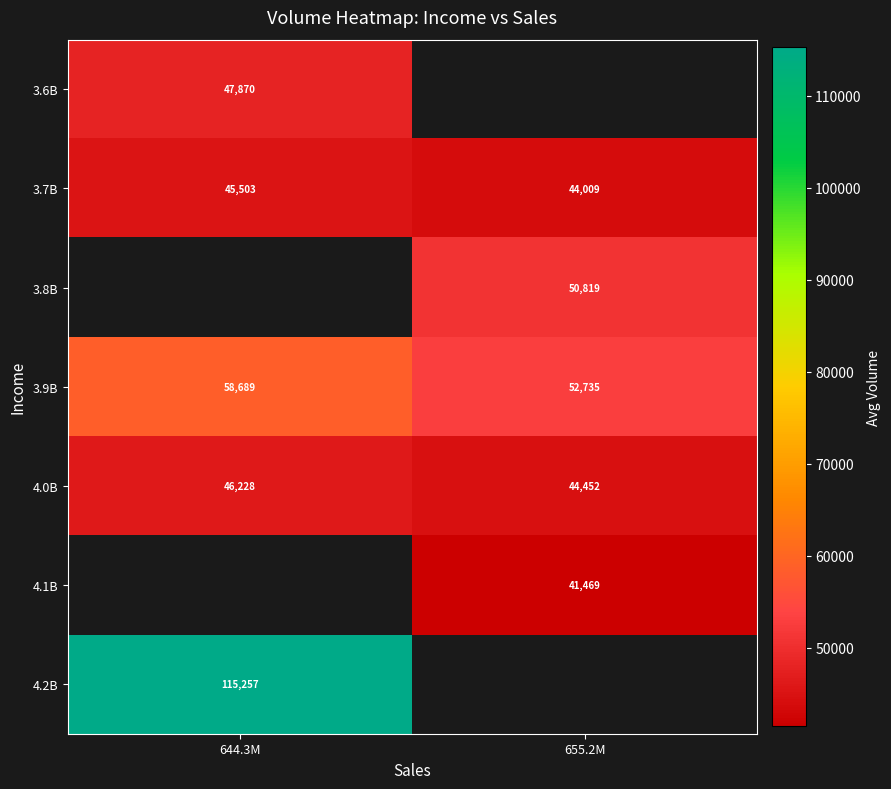

Is the value of 4.1B at 644.3M greater than the value of 3.6B at 644.3M?

No